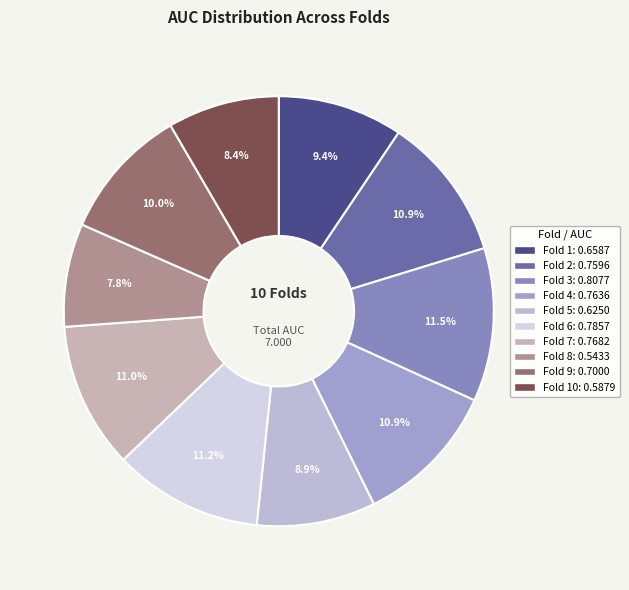

How many segments does this pie chart have?

10